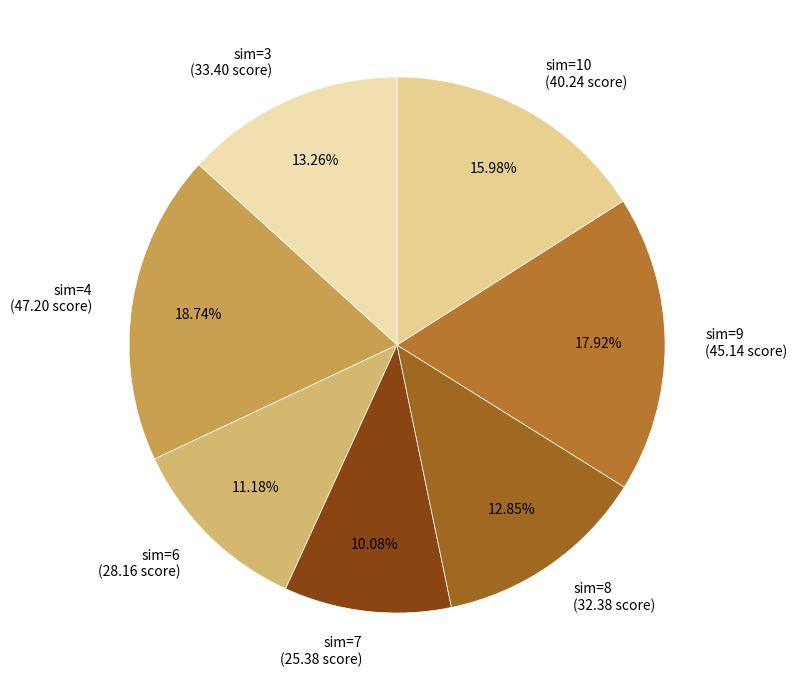

Combined, do sim=9 (45.14 score) and sim=3 (33.40 score) account for over 50%?

No